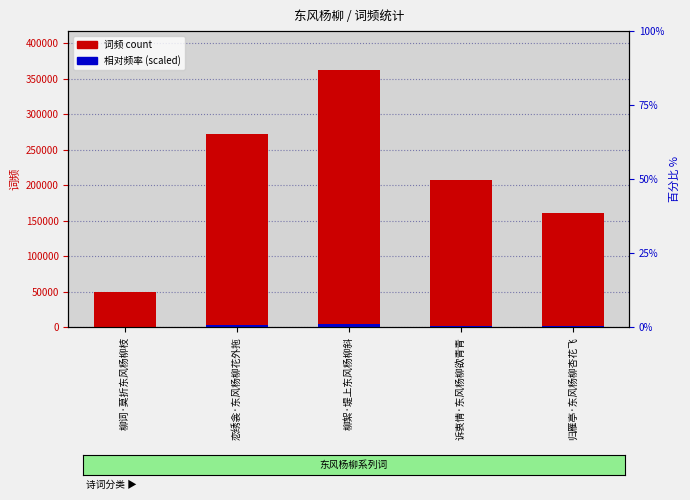

Is the value of 词频 count at 诉衷情·东风杨柳欲青青 greater than the value of 相对频率 (scaled) at 归雁亭·东风杨柳杏花飞?

Yes